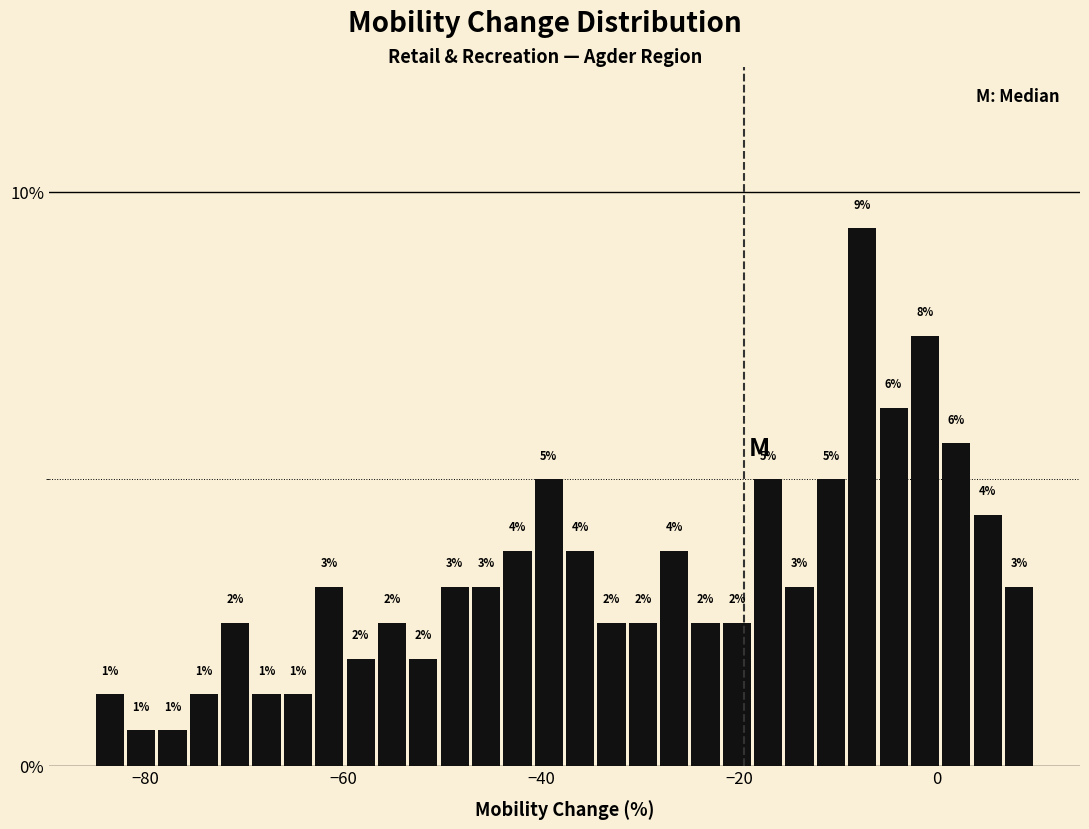

Read against the x-axis, roughly where is the centre of the tallest bar?

-8